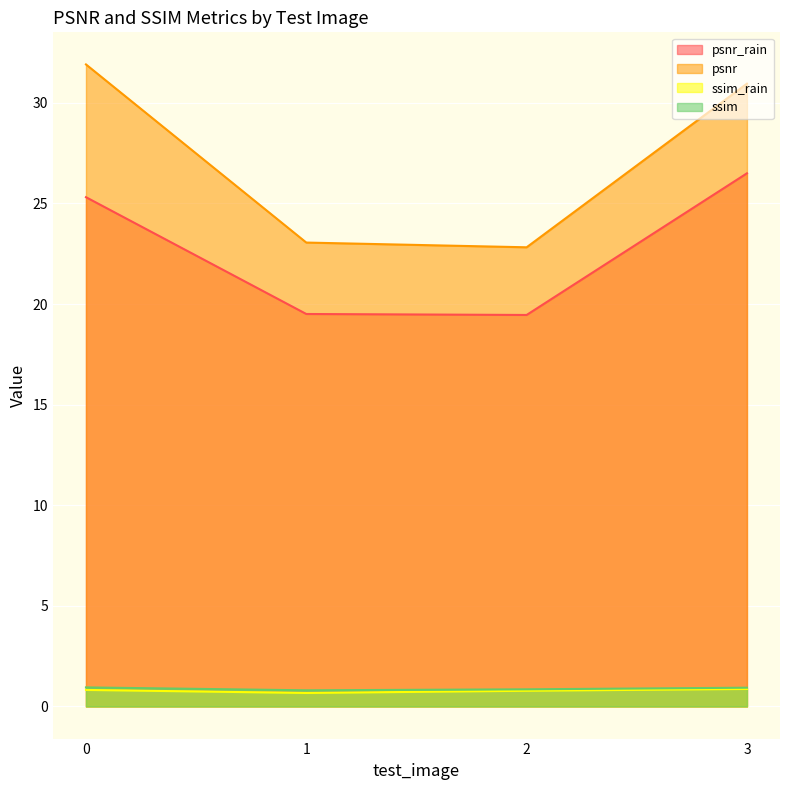

True or false: ssim_rain and psnr intersect in this chart.

False